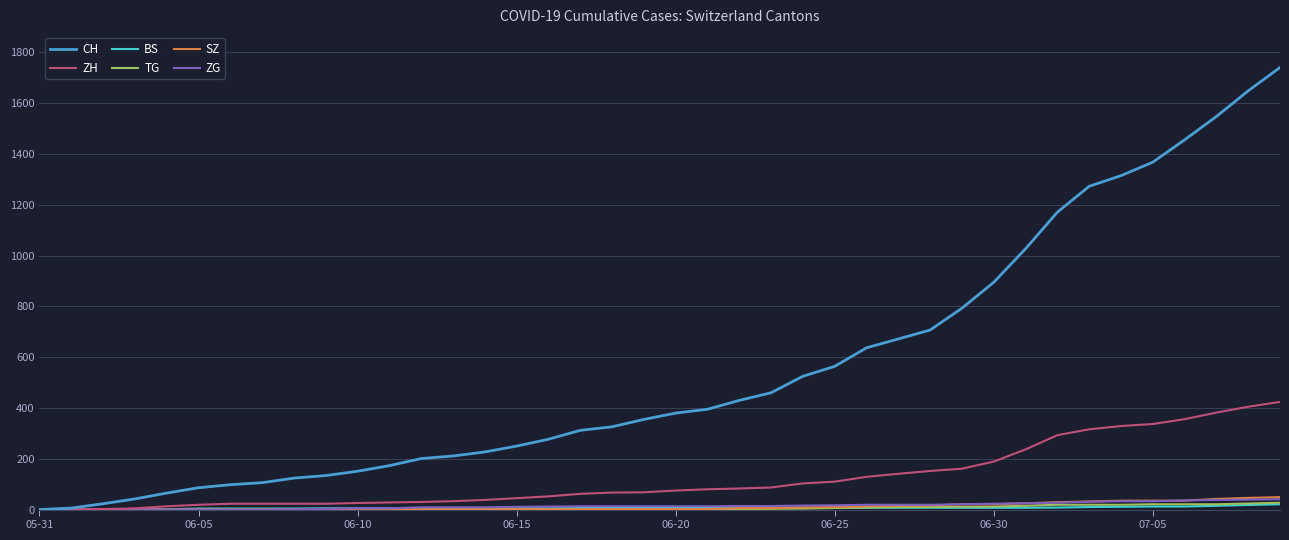

Which series has the largest total across all categories?

CH